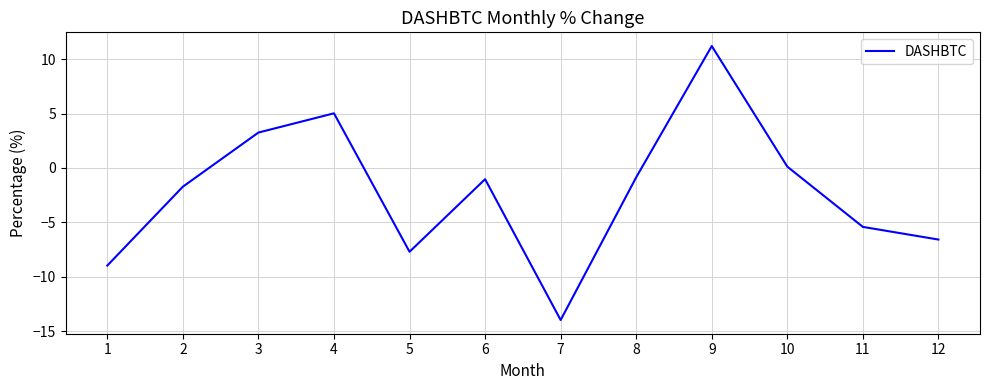

What is the average value?

-2.2